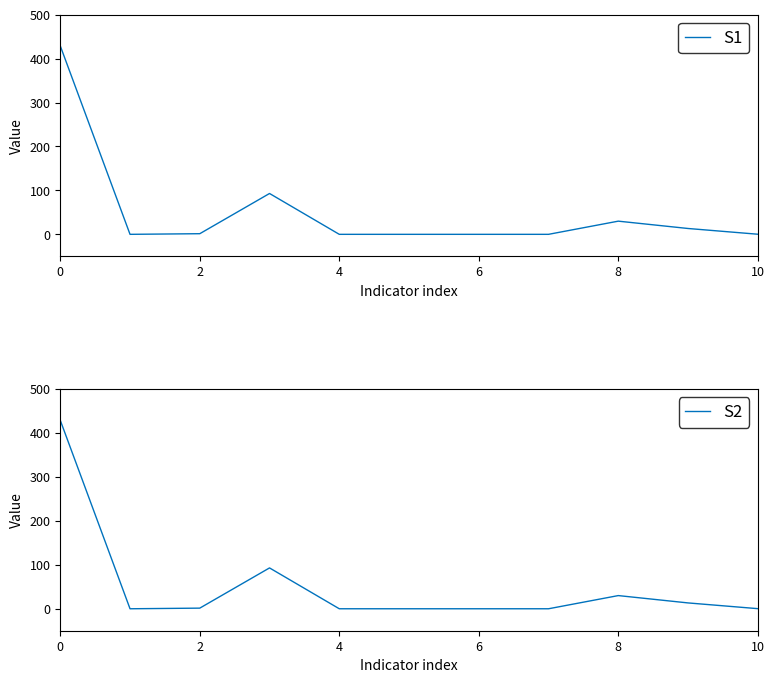

What is the label of the 2nd point from the right?

9